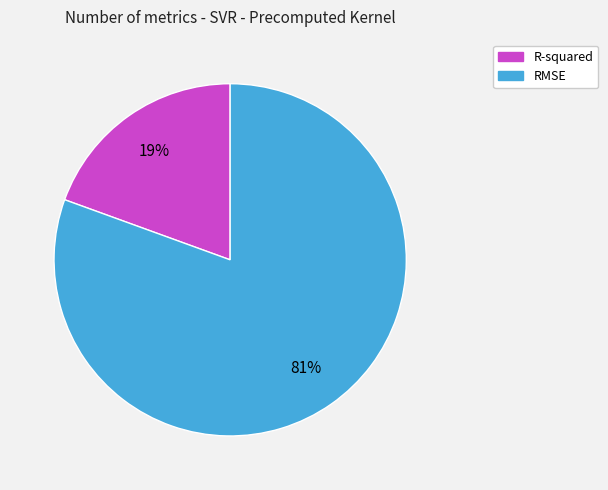

How many slices are in this pie chart?

2